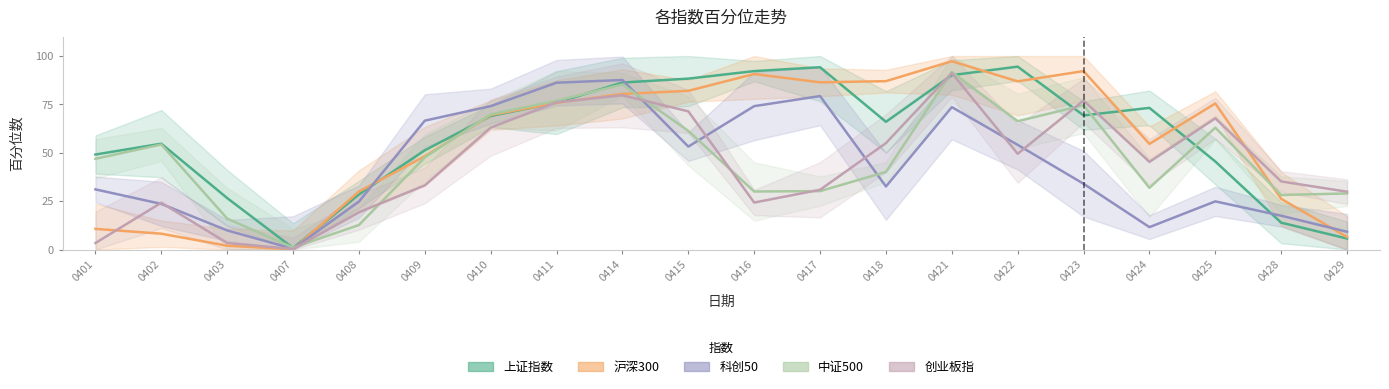

The value of 科创50 at 0421 is 73.6. True or false?

True